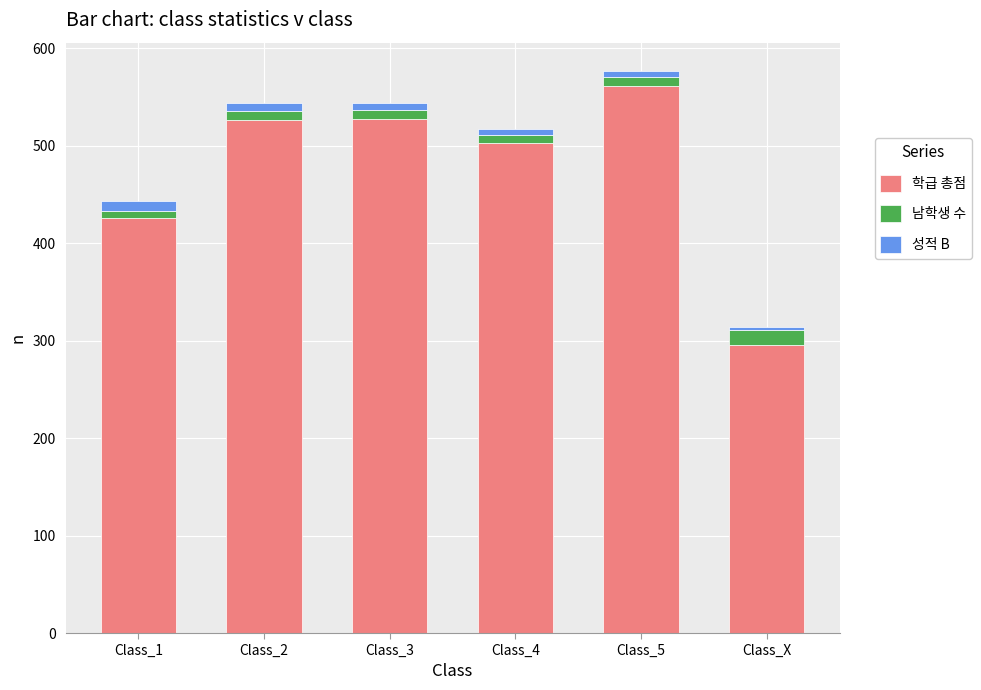

The 학급 총점 series shows 296 at Class_X. True or false?

True